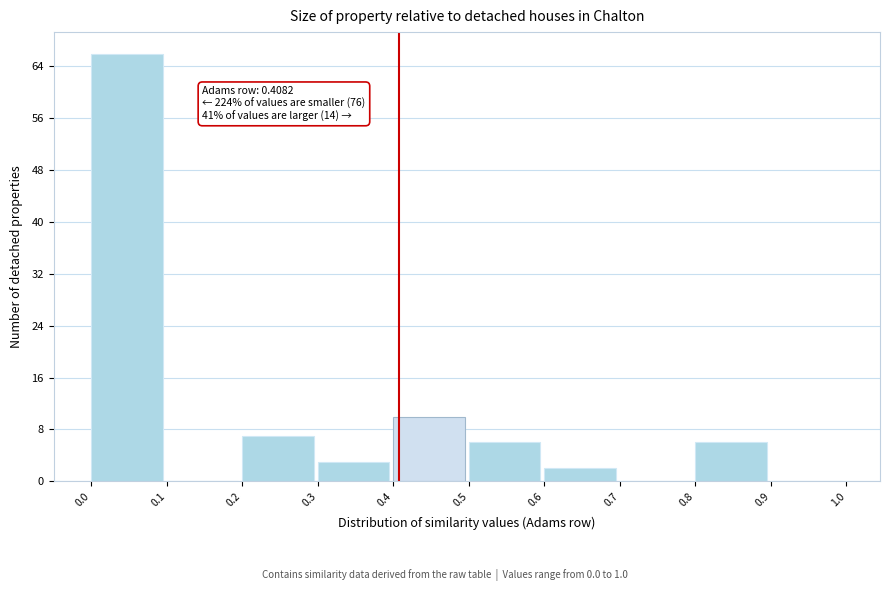

Which range on the x-axis has the tallest bar?

0.0 to 0.1